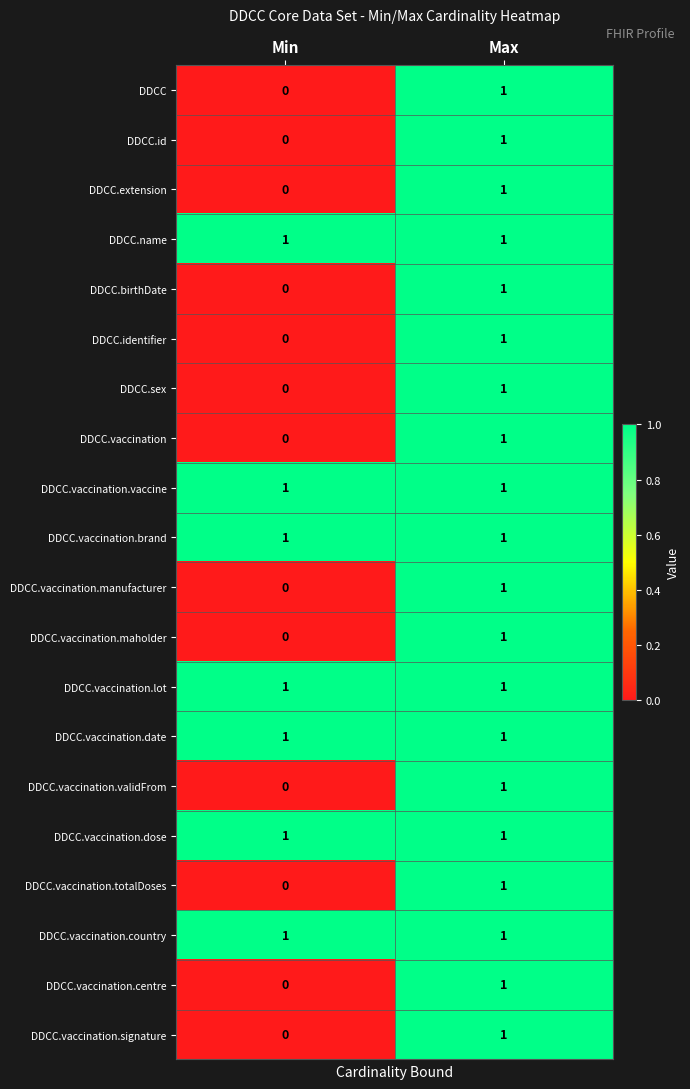

The value of DDCC.name at Min is 0. True or false?

False